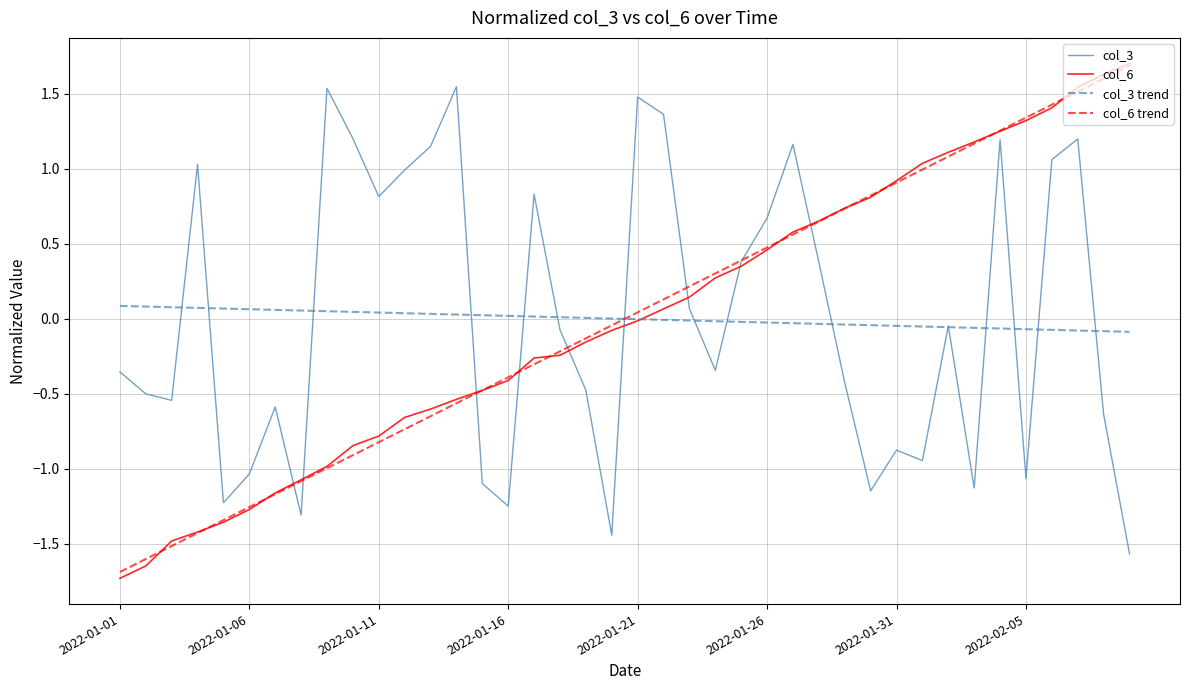

Which series has the largest range (max minus min)?

col_6